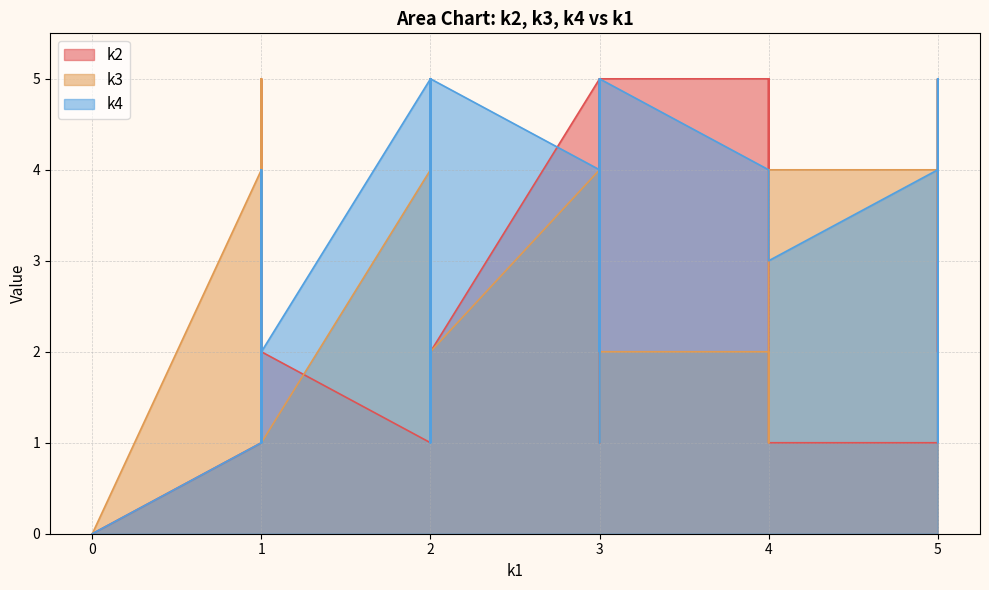

What is the greatest value displayed?

5